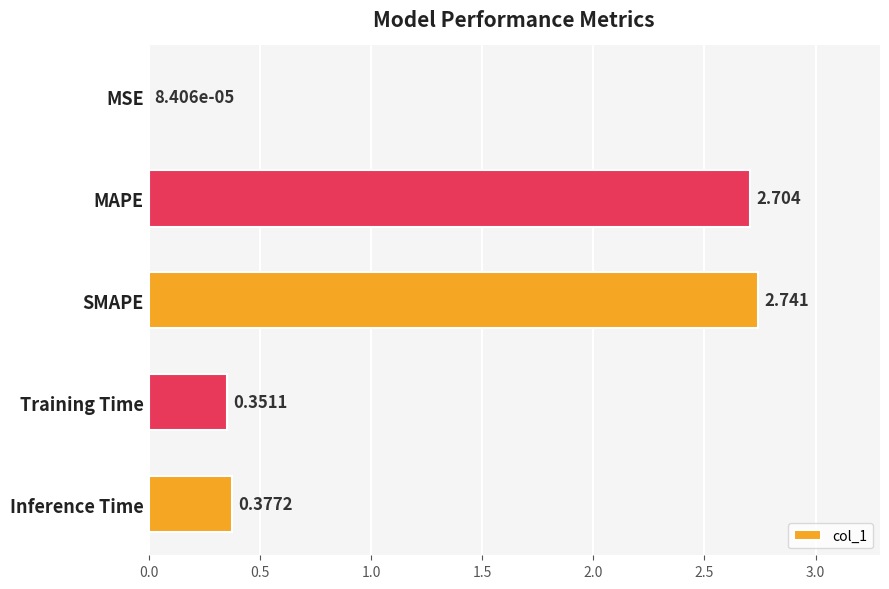

What is the sum of all values?

6.2